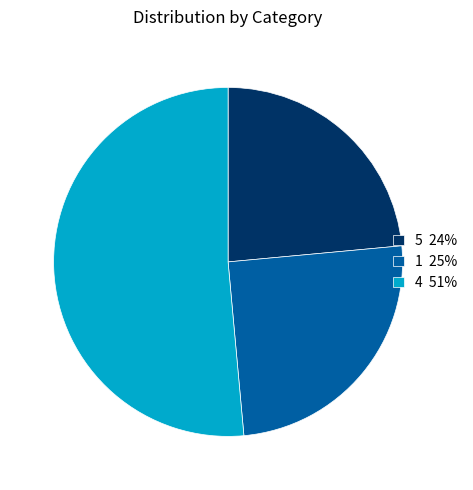

Is the sum of 4 51% and 1 25% greater than half?

Yes